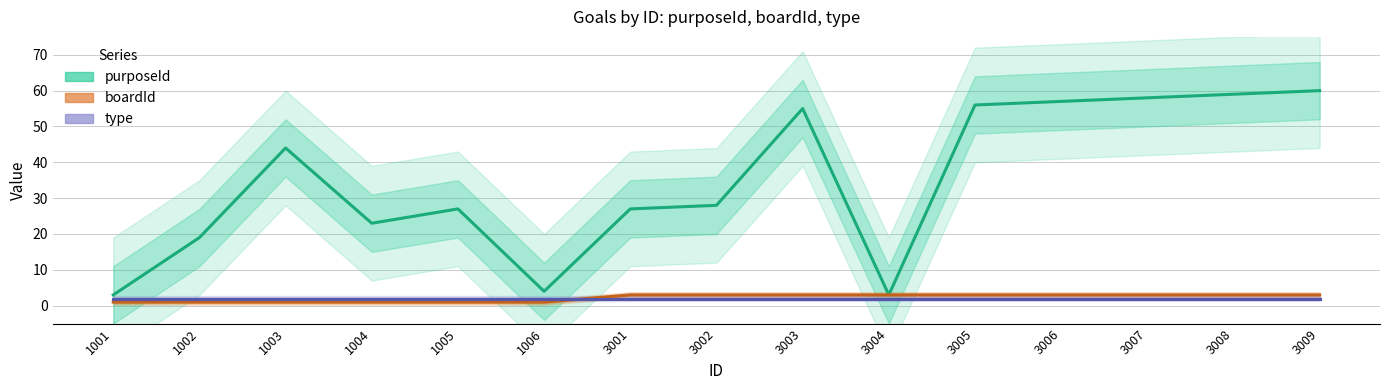

What is the maximum value shown in the chart?

60